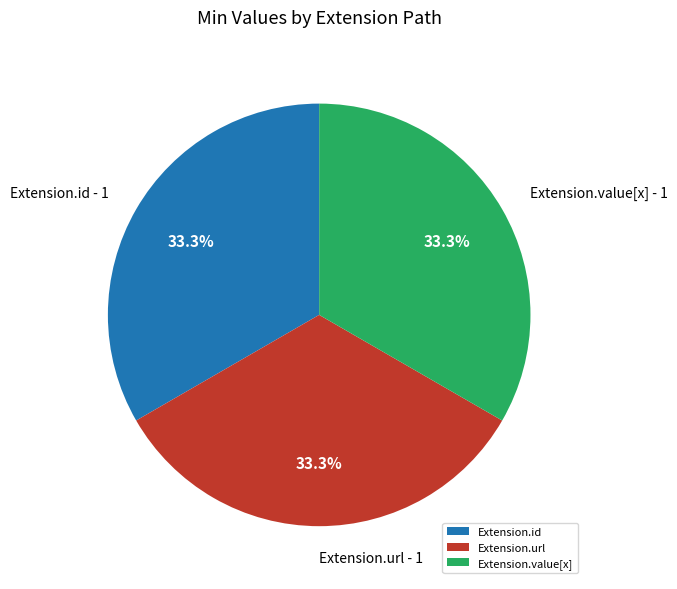

True or false: Extension.value[x] accounts for 9% of the total.

False